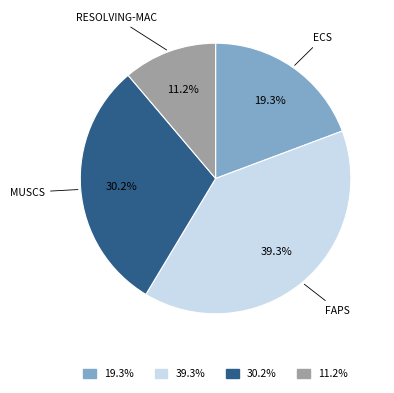

Which has a higher value, 19.3% or 30.2%?

30.2%